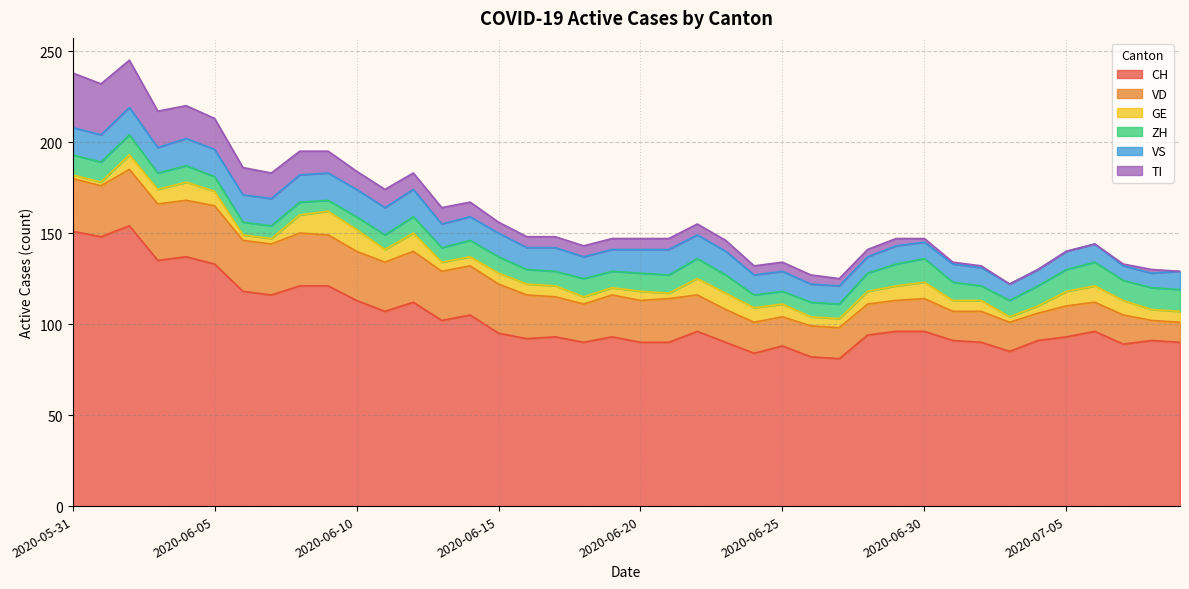

The VD series shows 32 at 2020-06-23. True or false?

False